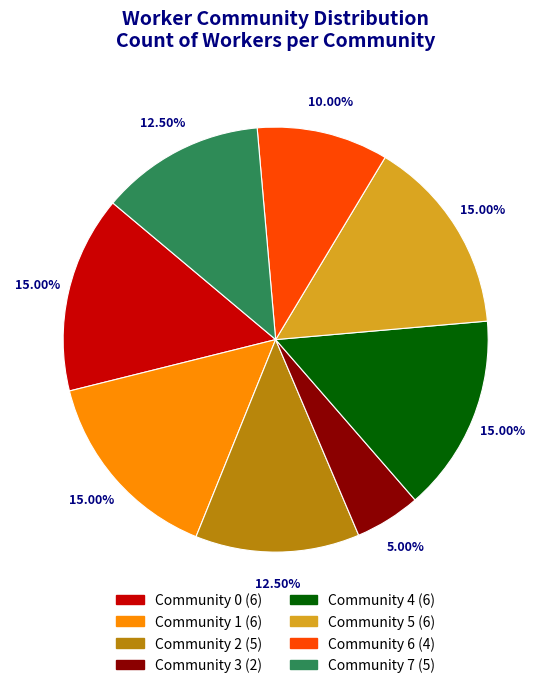

How many slices are in this pie chart?

8